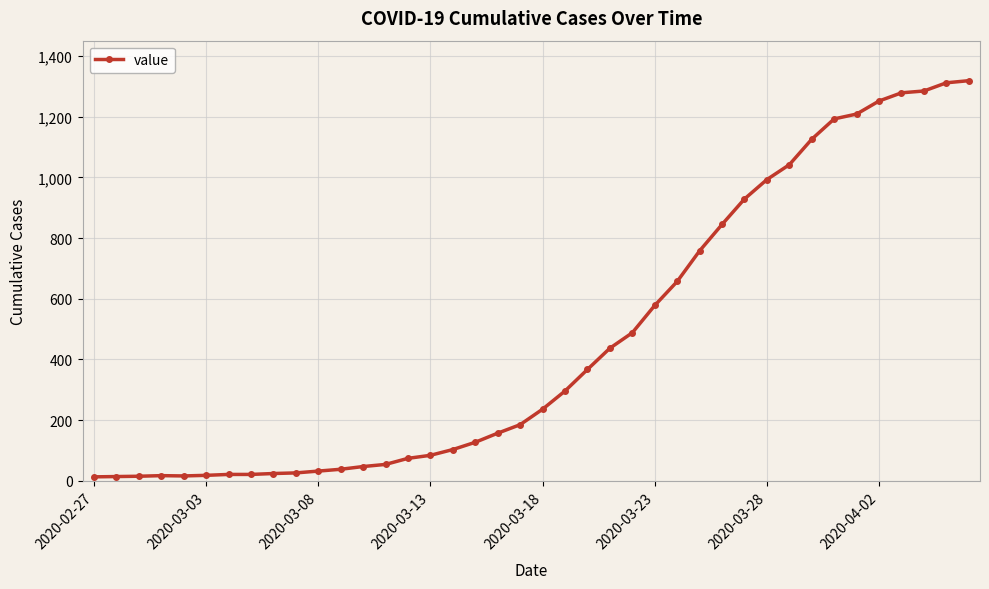

What is the difference between the second highest and second lowest values?

1298